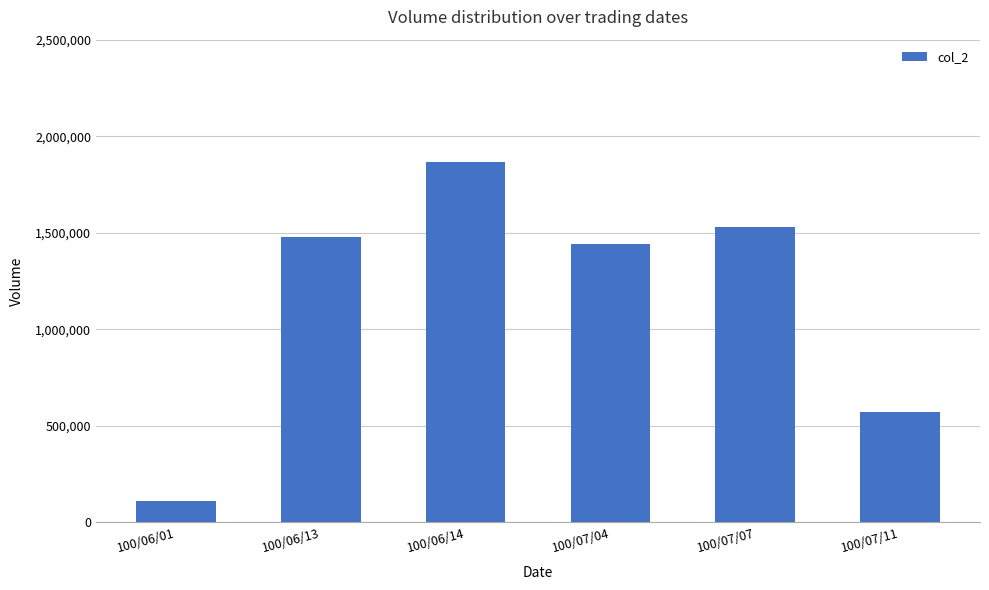

What is the sum of all values?

7000730